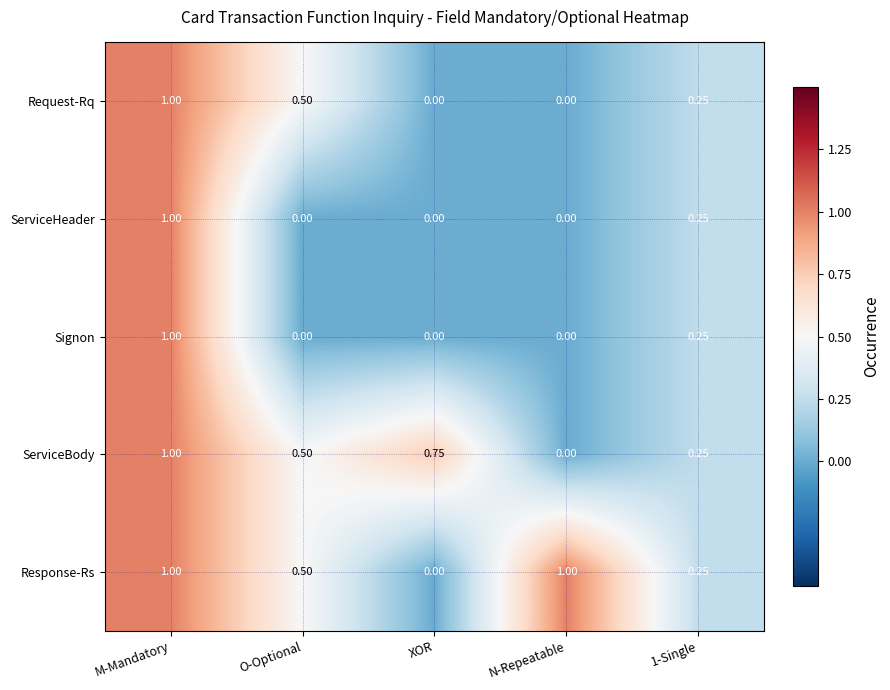

Which series has the largest total across all categories?

Response-Rs